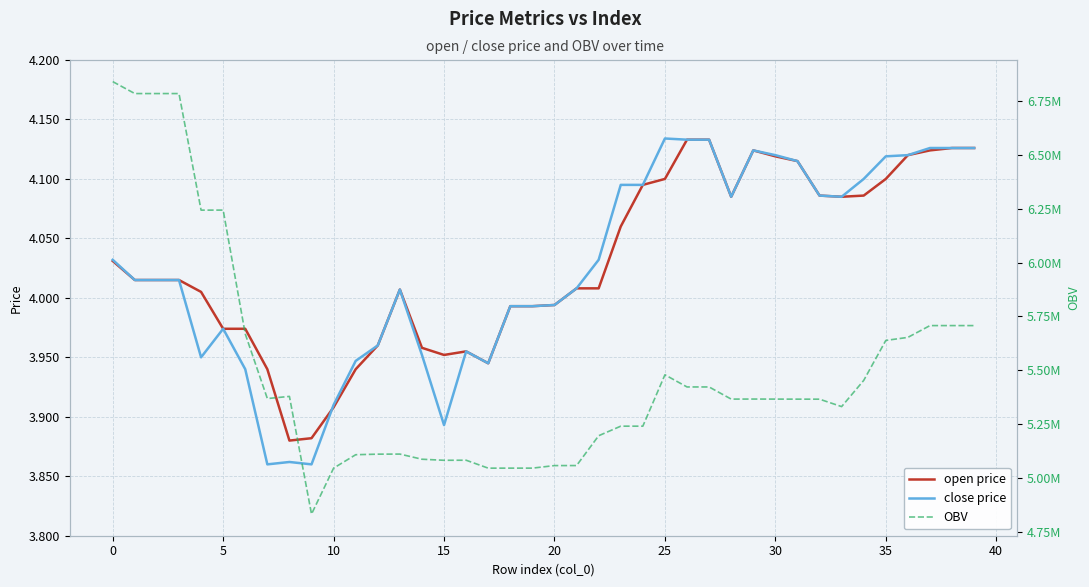

What are all the series names shown in the legend?

open price, close price, OBV